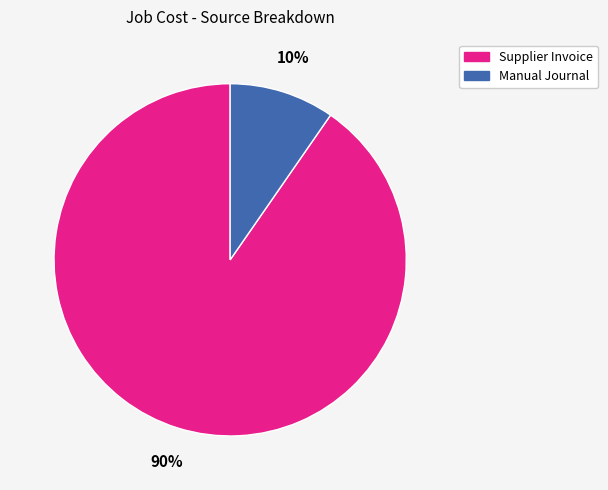

To the nearest percent, what is the combined percentage of Manual Journal and Supplier Invoice?

100%